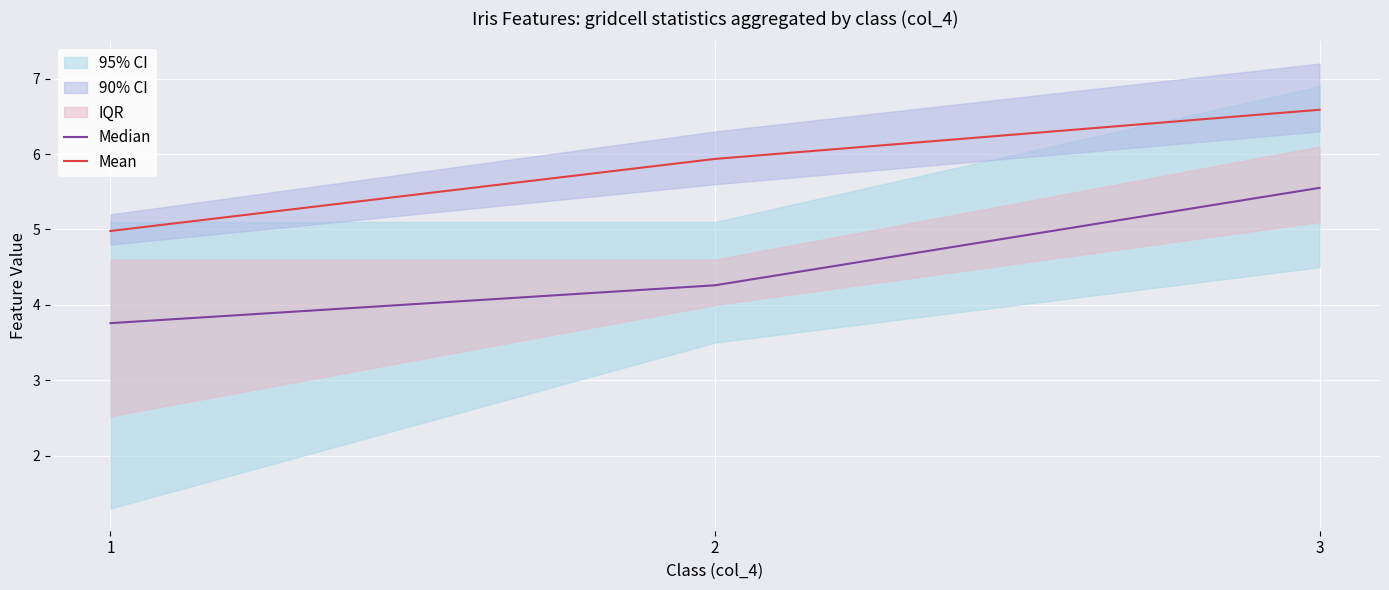

What is the spread (max minus min) of values at 2?

1.7